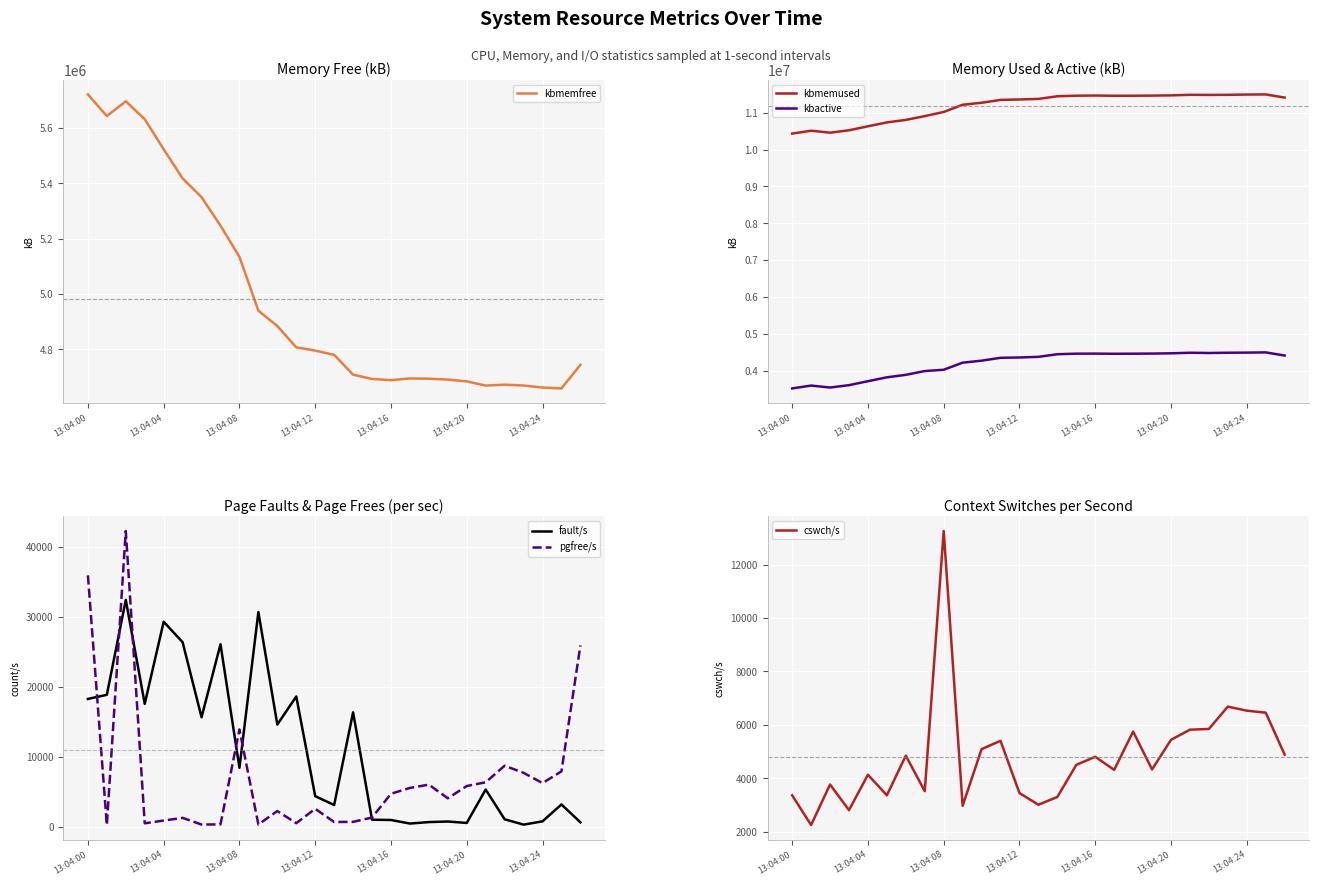

True or false: kbactive and pgfree/s intersect in this chart.

False